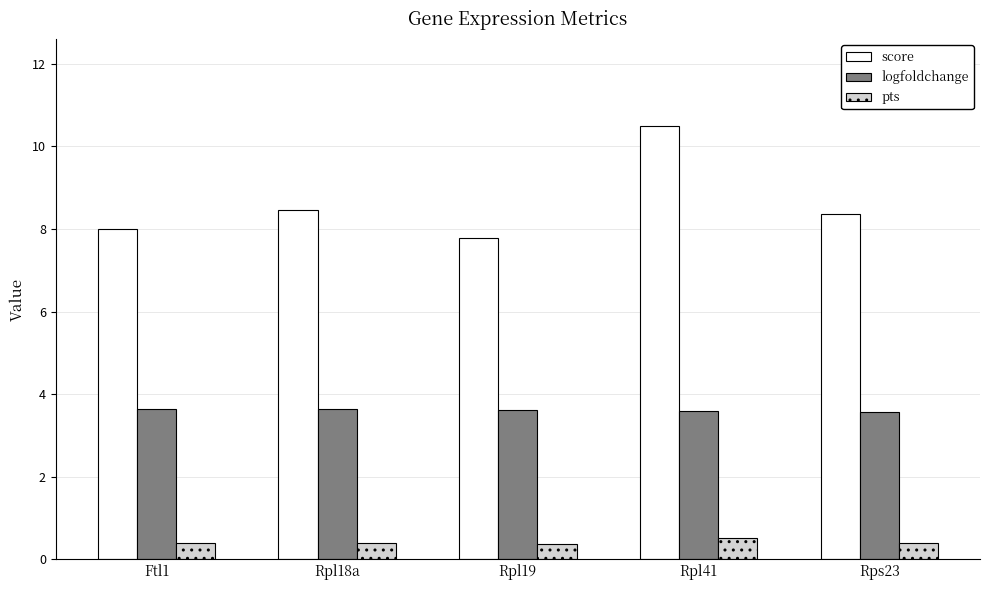

How many bars are there in each group?

3